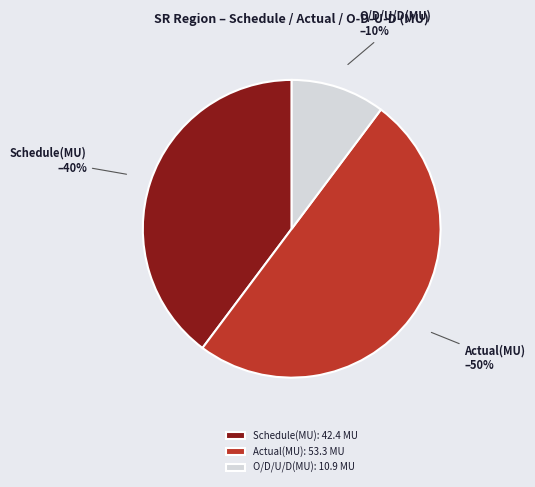

To the nearest percent, what is the difference between the Schedule(MU) and O/D/U/D(MU) slice percentages?

30%